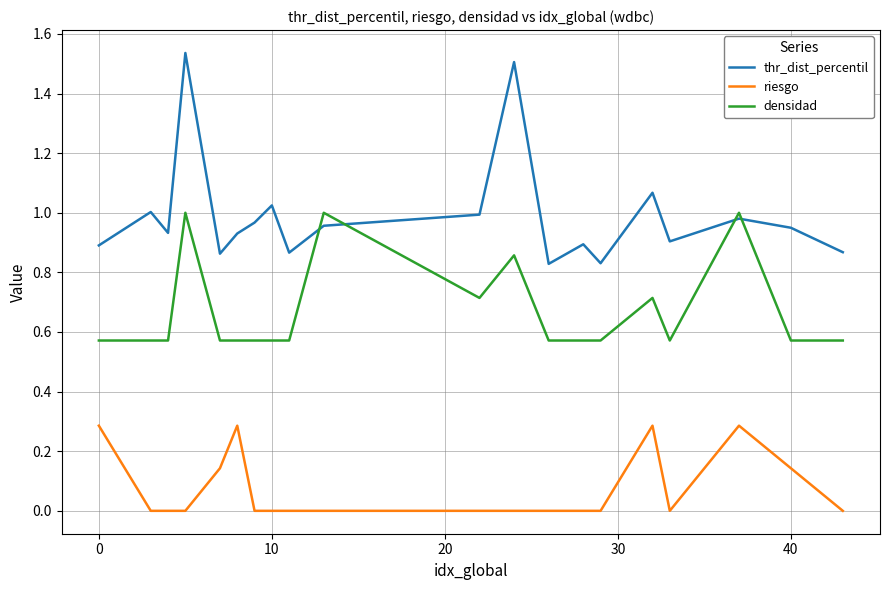

True or false: riesgo and densidad intersect in this chart.

False